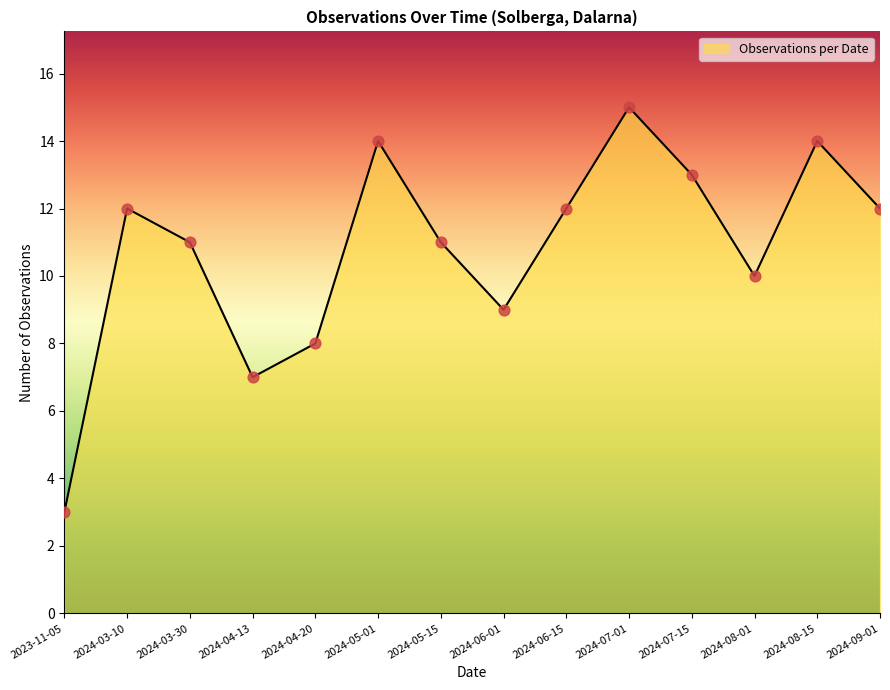

What is the ratio of the value at 2024-04-13 to the value at 2024-09-01?

0.6